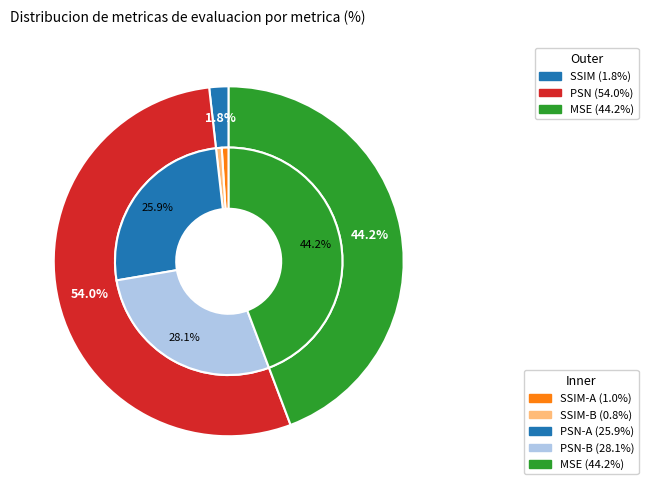

Which slice is the largest?

PSN